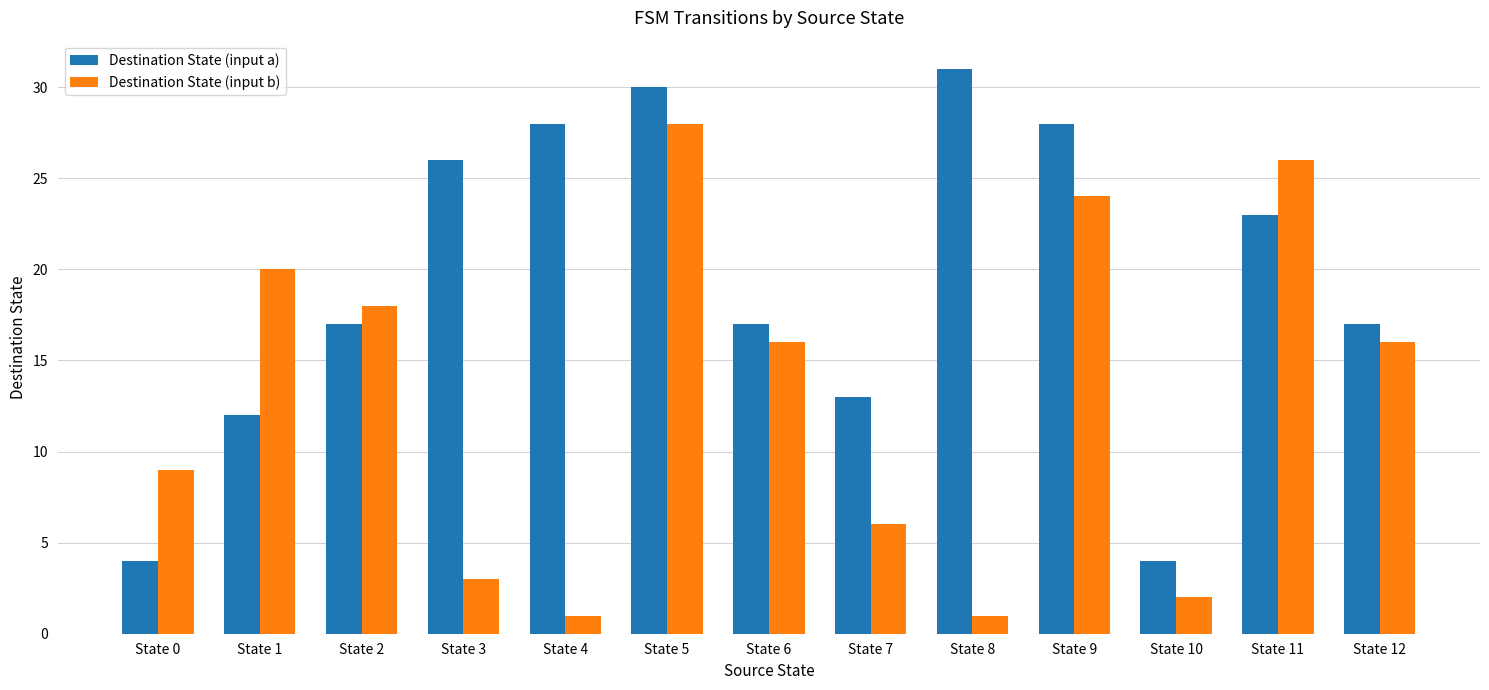

What is the difference between the highest and lowest values at State 7?

7